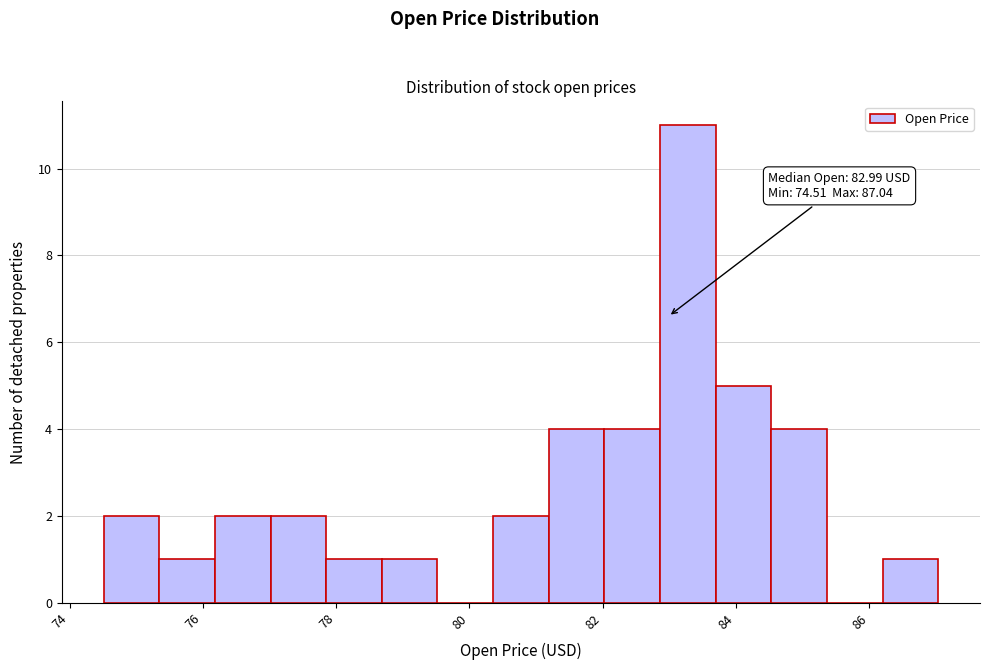

Over which range of the x-axis is the bar tallest?

82.8 to 83.6